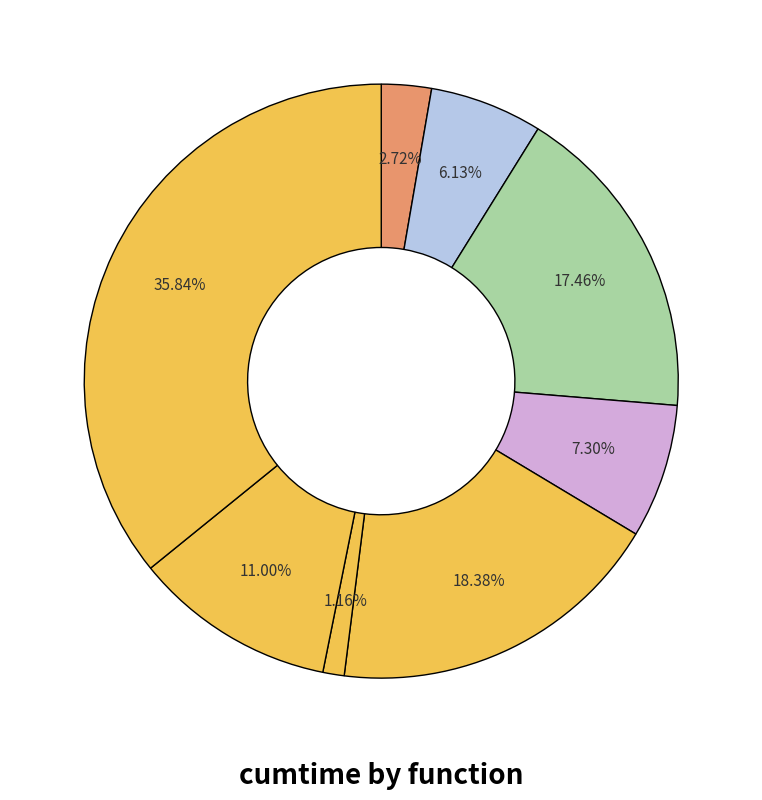

How many slices are in this pie chart?

8